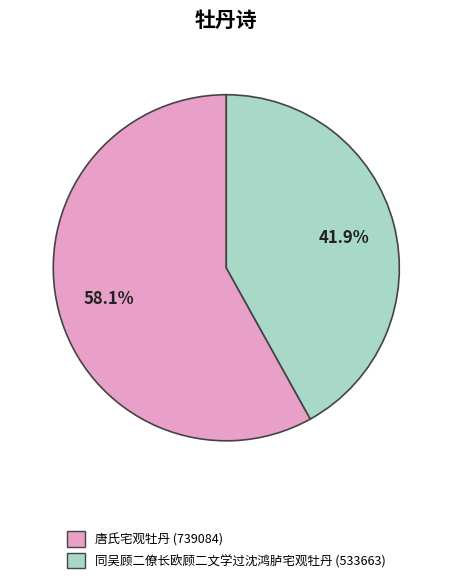

The 唐氏宅观牡丹 slice represents 71% of the pie. True or false?

False